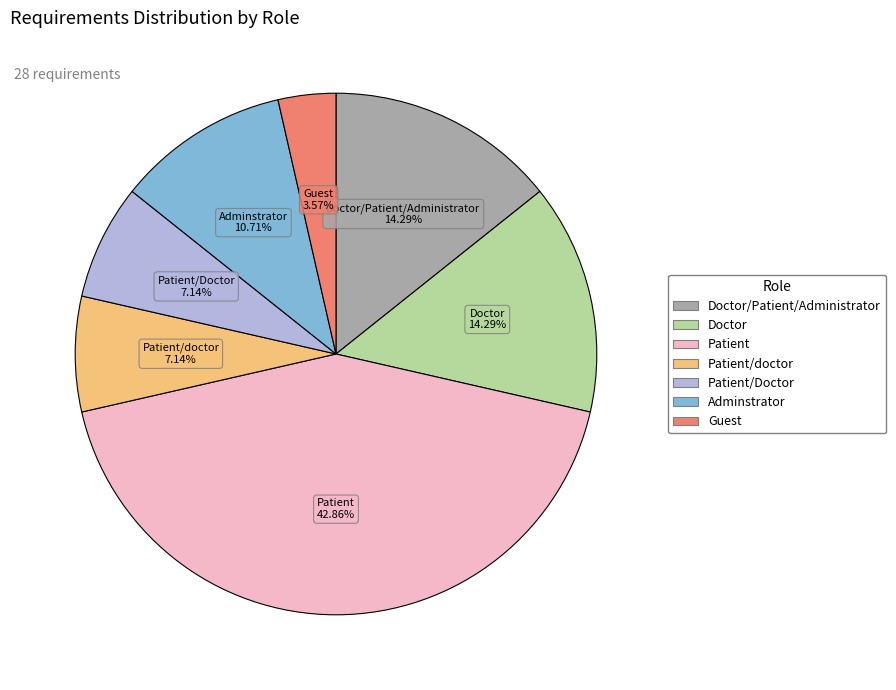

Is there any slice that represents more than half of the pie?

No